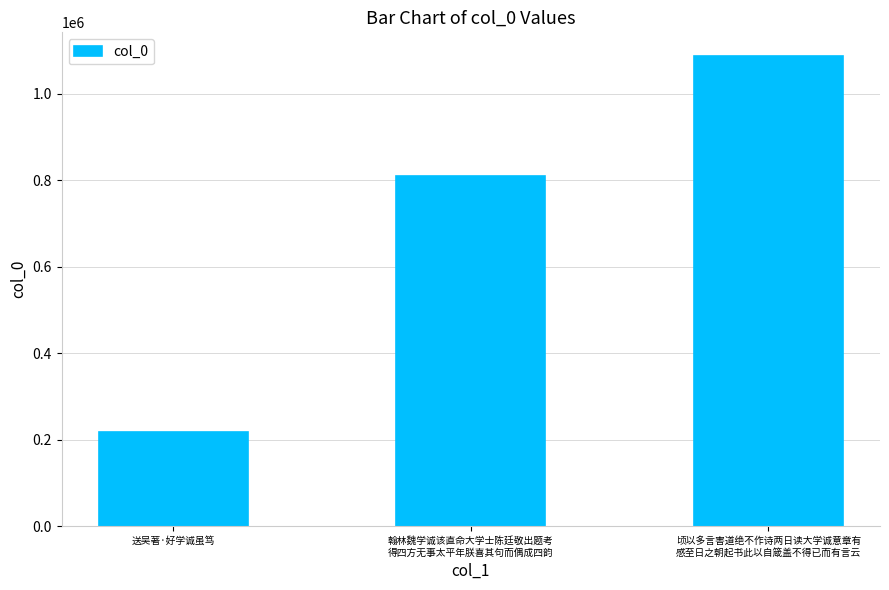

At which category does the chart reach its minimum across all series?

送吴著·好学诚虽笃